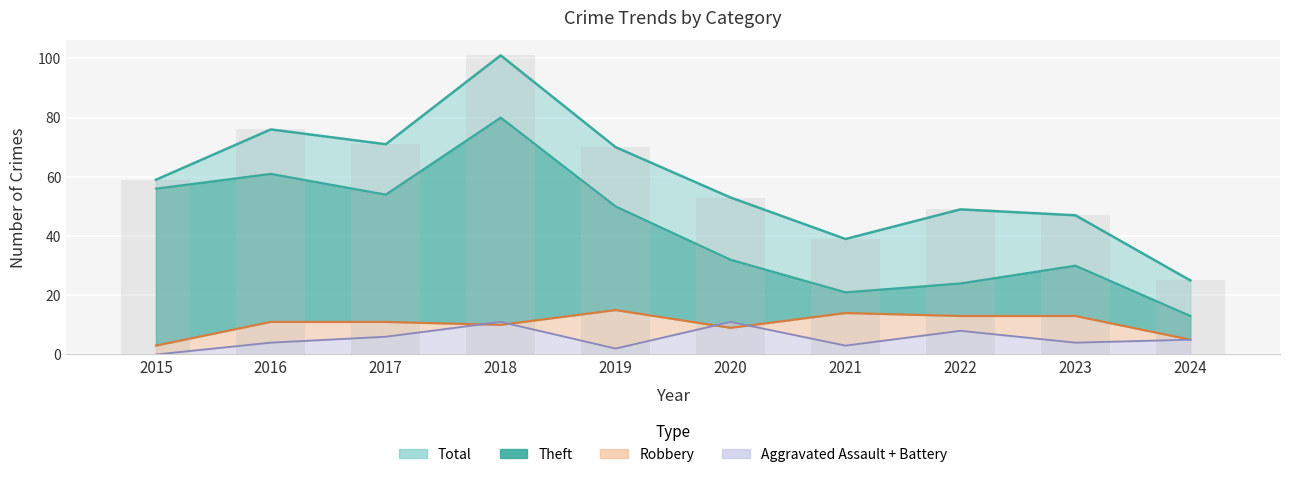

Which category has the lowest value across all series?

2024